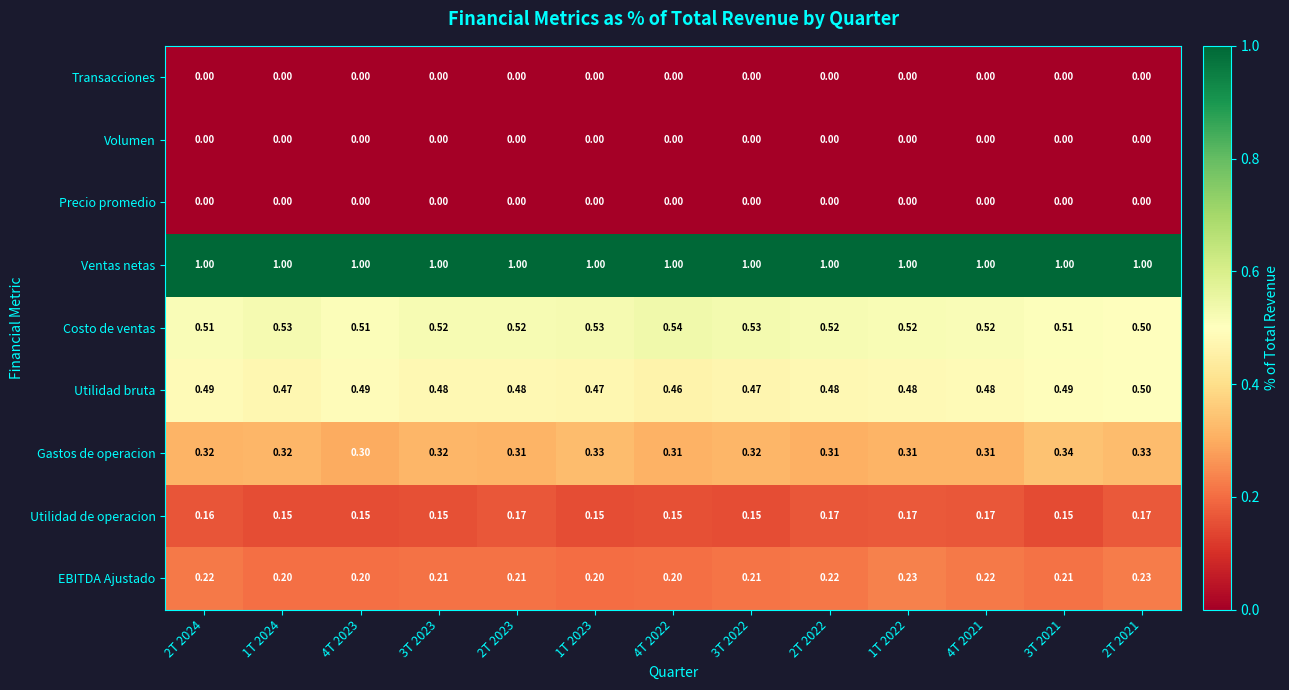

Which series has the largest total across all categories?

Ventas netas